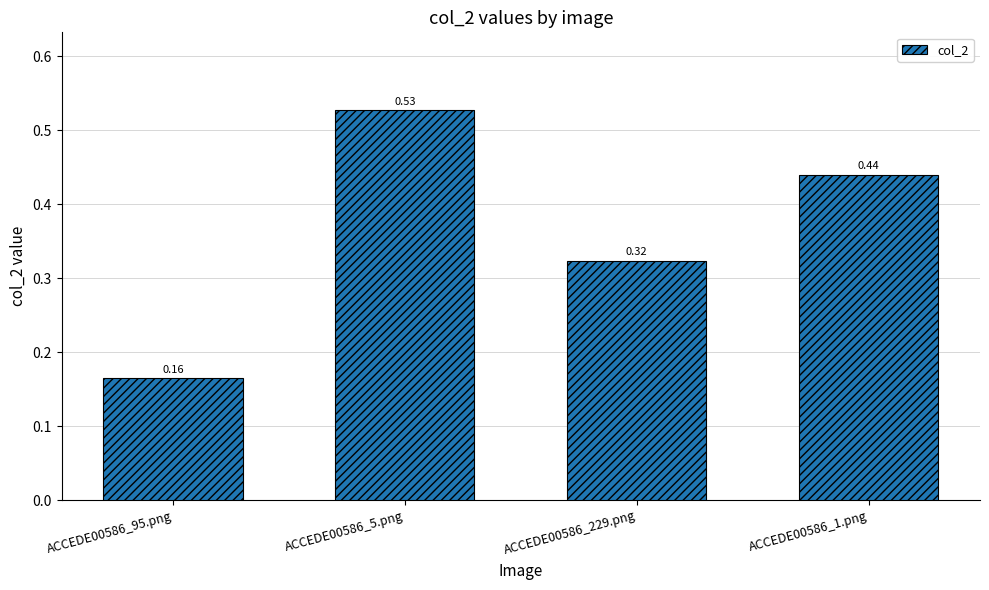

List the labels in order of value, smallest first.

ACCEDE00586_95.png, ACCEDE00586_229.png, ACCEDE00586_1.png, ACCEDE00586_5.png